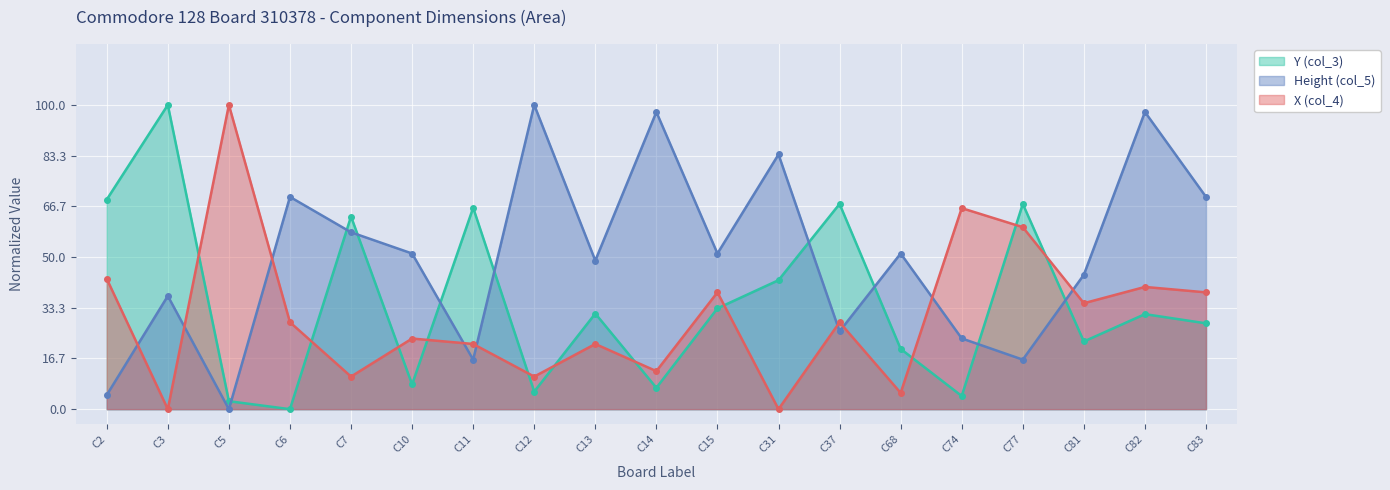

What is the average value of the X (col_4) series?

30.7